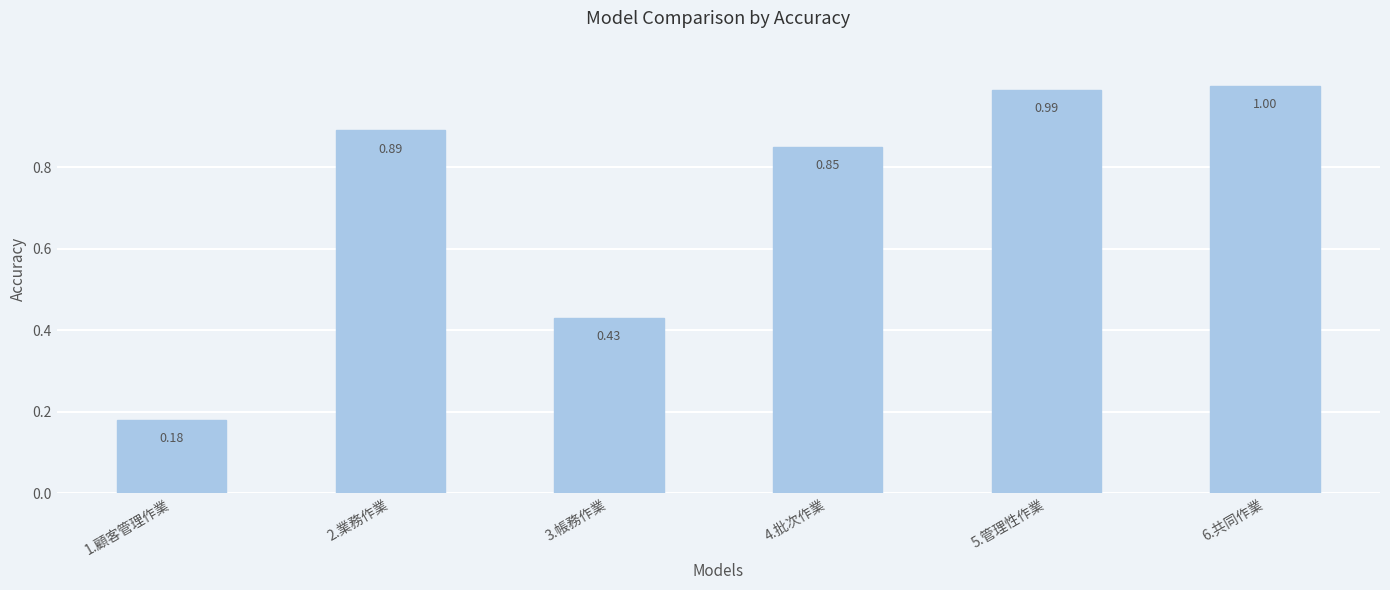

At which label is the value closest to 0?

1.顧客管理作業